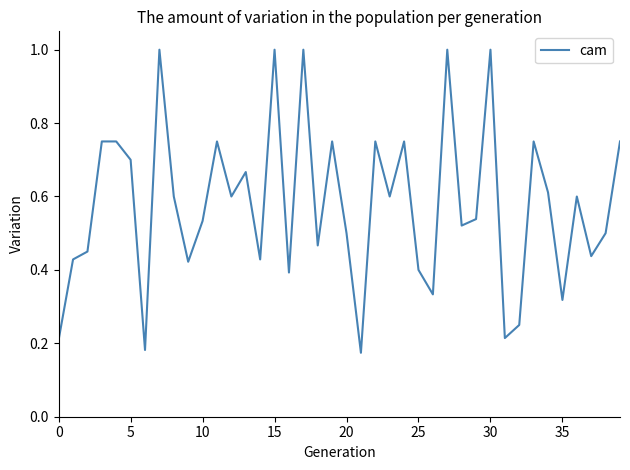

What is the greatest value displayed?

1.0